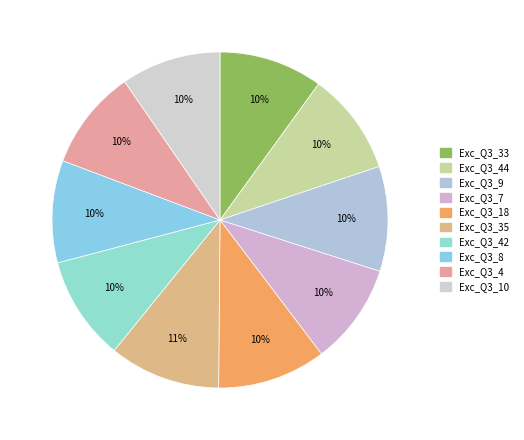

Count the number of slices in the pie.

10